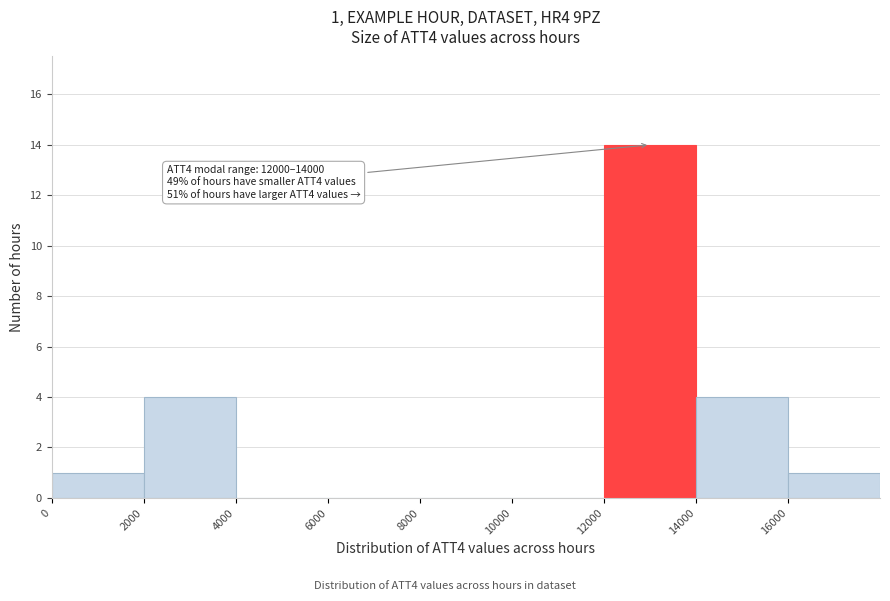

Which range on the x-axis has the tallest bar?

12000 to 14000